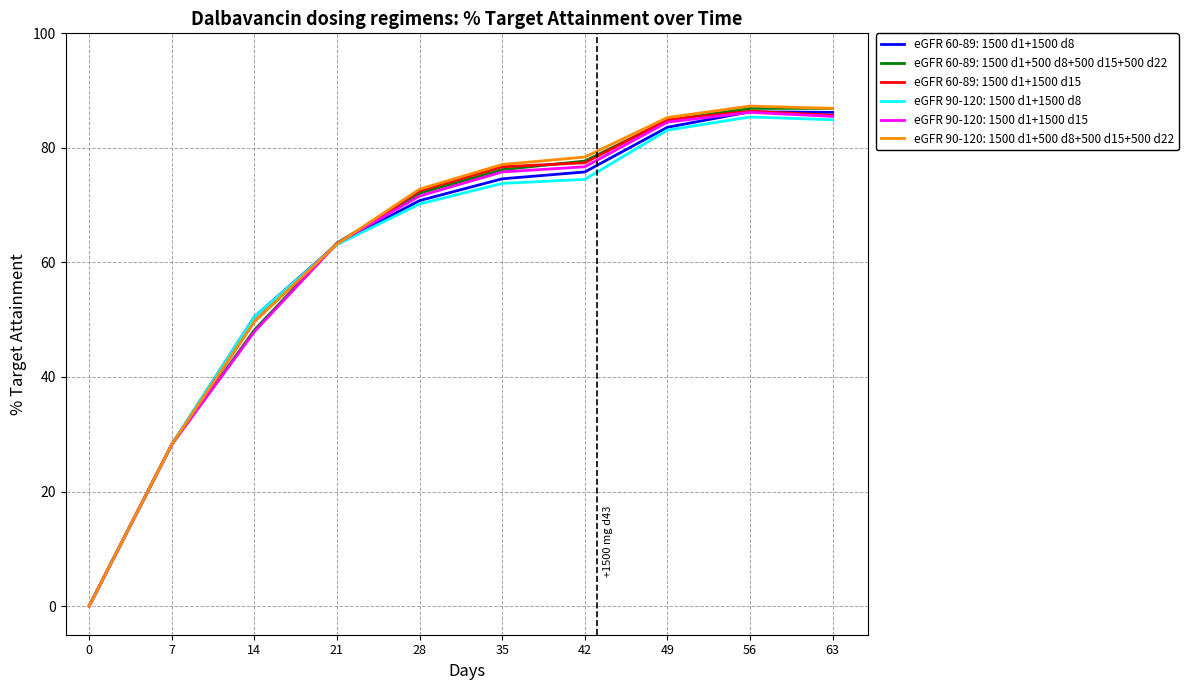

Where is the first local maximum for eGFR 90-120: 1500 d1+500 d8+500 d15+500 d22?

56